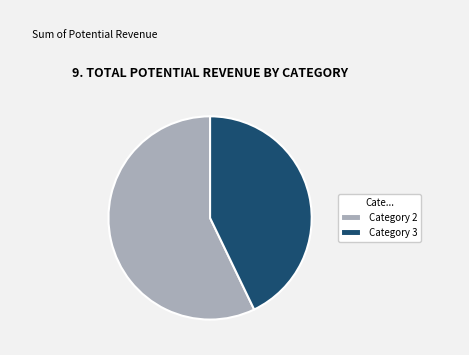

Rank the categories by value from lowest to highest.

Category 3, Category 2